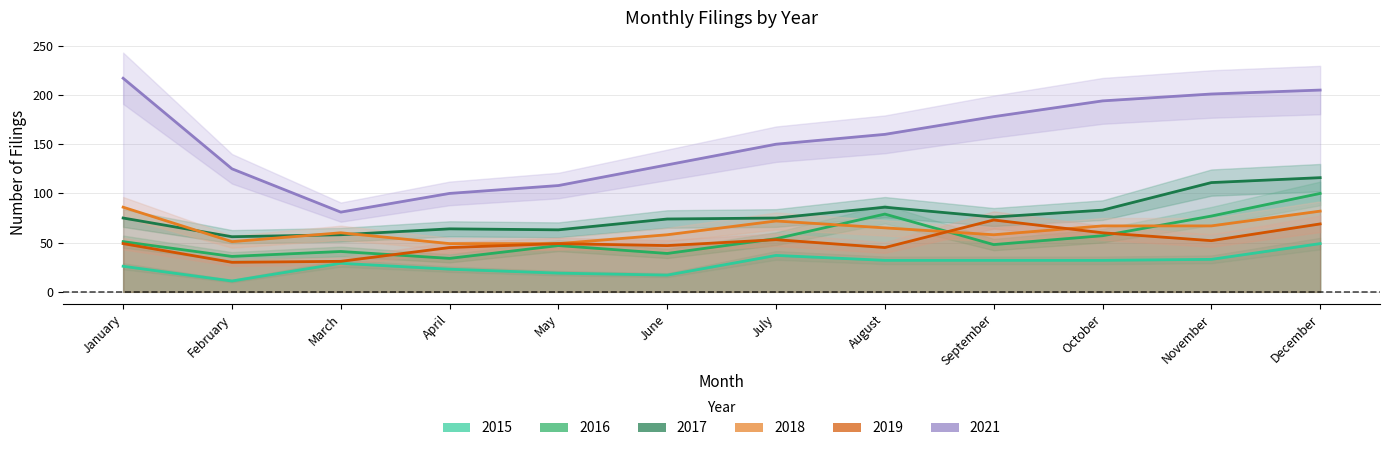

Which label corresponds to the largest value in the chart?

January